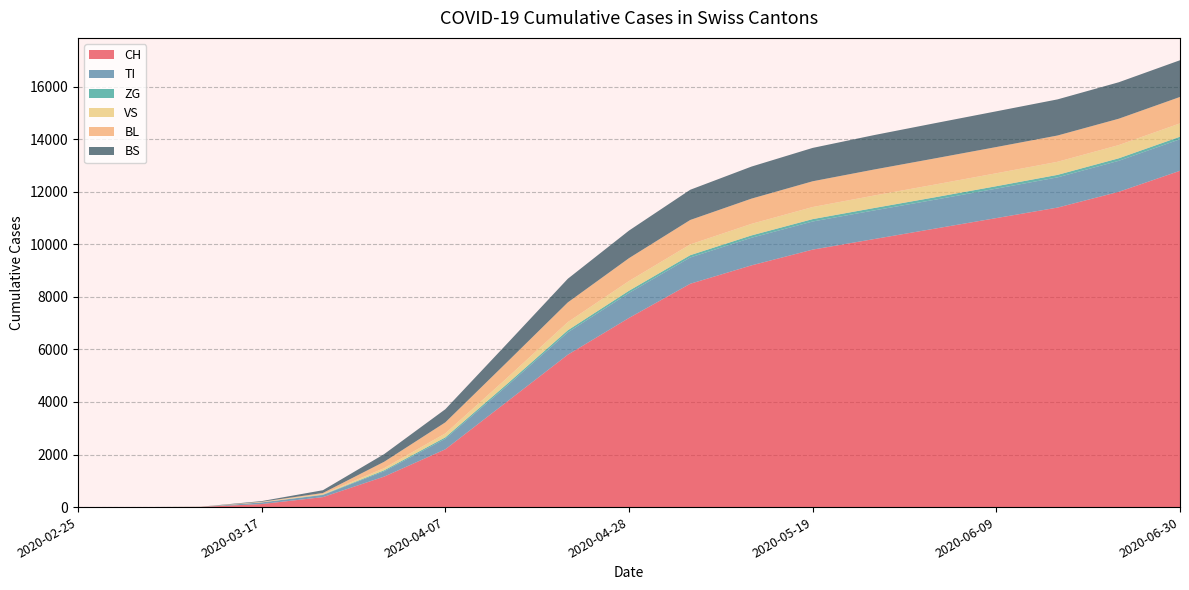

Reading left to right, what are all the values shown in this chart?

CH: 0	0	6	116	380	1160	2200	4000	5800	7200	8500	9200	9800	10200	10600	11000	11400	12000	12800
TI: 0	0	0	62	80	202	400	600	850	950	1000	1050	1070	1090	1100	1120	1150	1180	1200
ZG: 0	0	0	1	12	39	55	70	80	85	88	90	91	92	93	94	95	96	97
VS: 0	0	2	11	25	81	150	230	310	370	410	440	460	475	485	492	498	503	508
BL: 0	0	2	13	40	242	420	600	750	870	930	960	980	990	995	998	1000	1003	1005
BS: 0	0	4	25	105	292	500	700	900	1050	1150	1220	1270	1310	1340	1360	1375	1388	1398